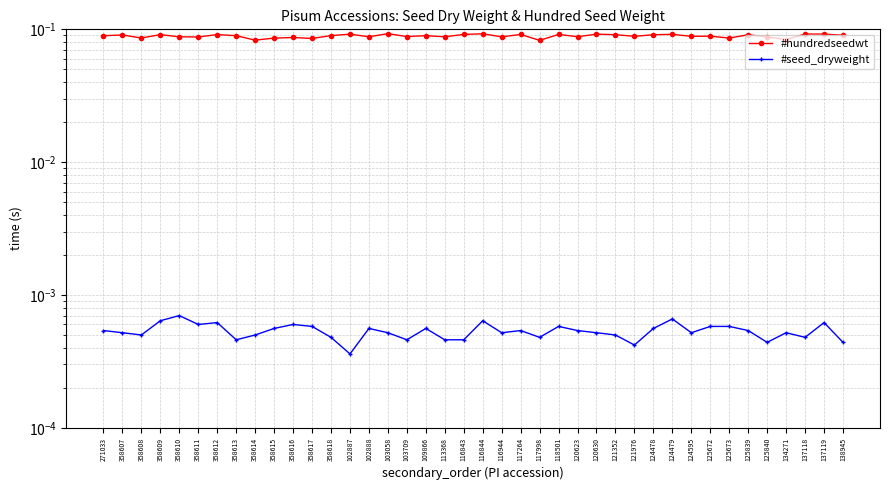

Which series has the largest range (max minus min)?

#hundredseedwt